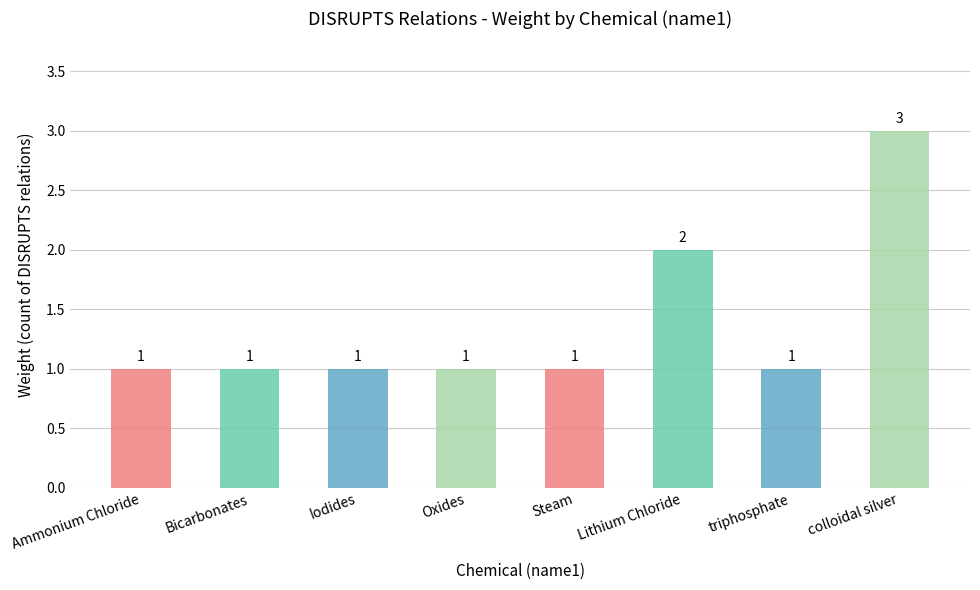

True or false: the data shows 1 at Iodides.

True